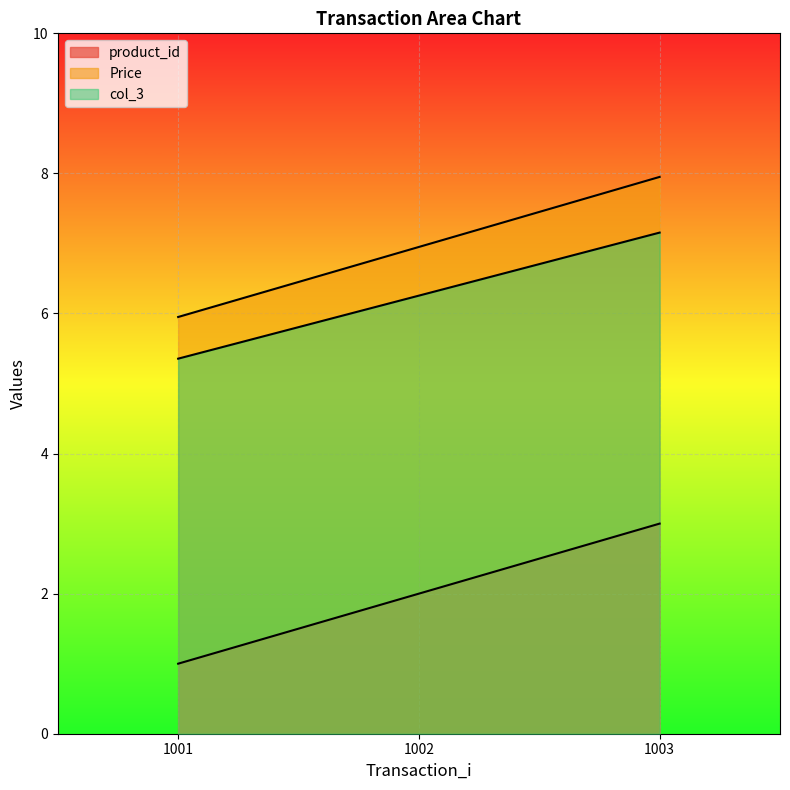

How many lines are shown in the chart?

3